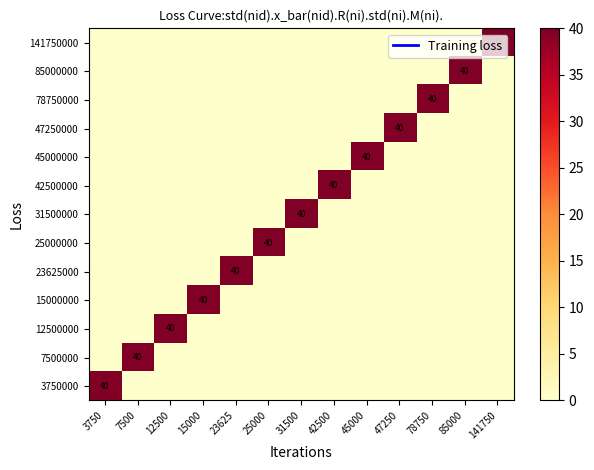

How many positive values does the row_5 series have?

1